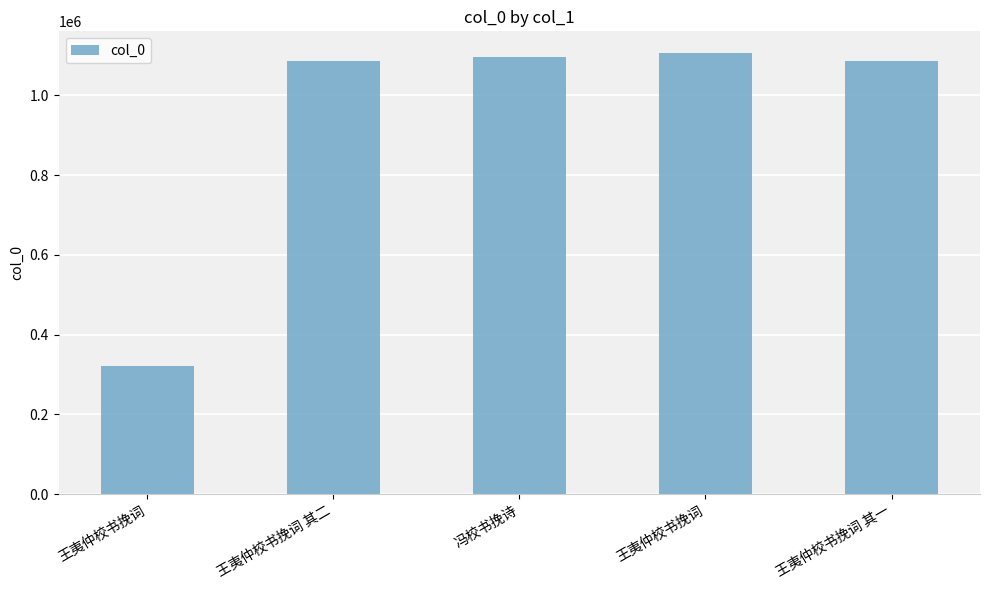

List the labels in order of value, smallest first.

王夷仲校书挽词, 王夷仲校书挽词 其一, 王夷仲校书挽词 其二, 冯校书挽诗, 王夷仲校书挽词